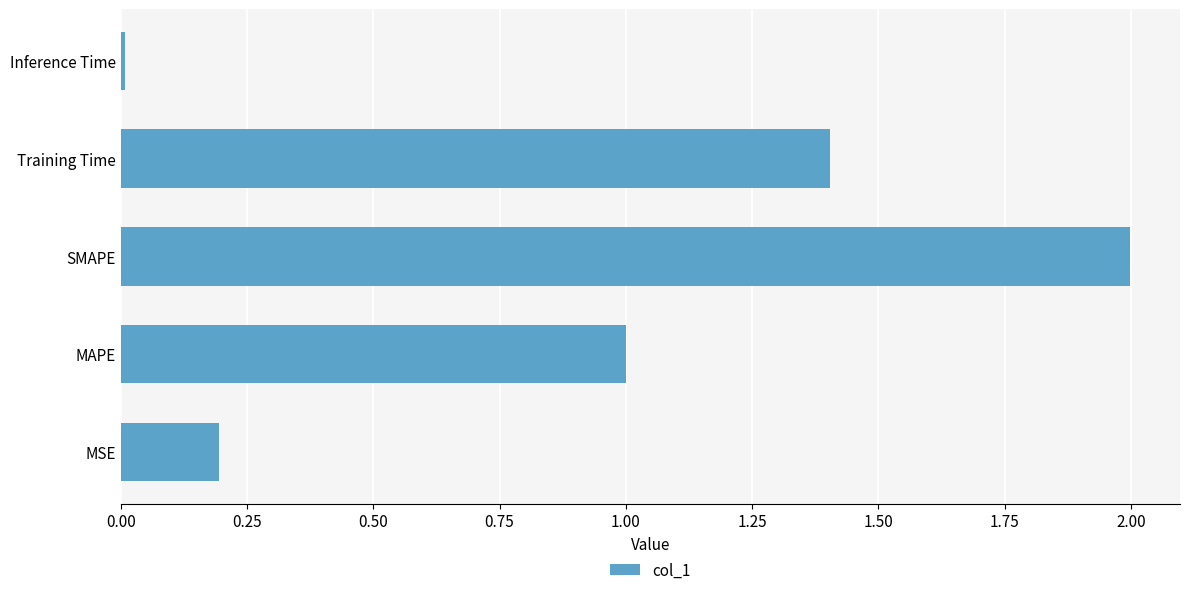

List the labels in order of value, smallest first.

Inference Time, MSE, MAPE, Training Time, SMAPE